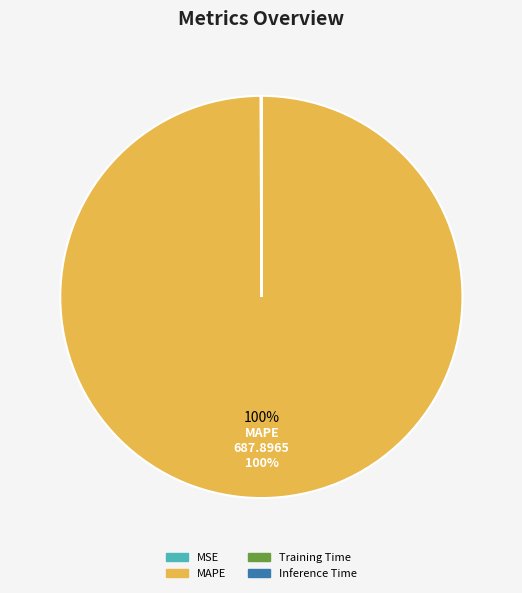

What is the largest slice in the pie chart?

MAPE